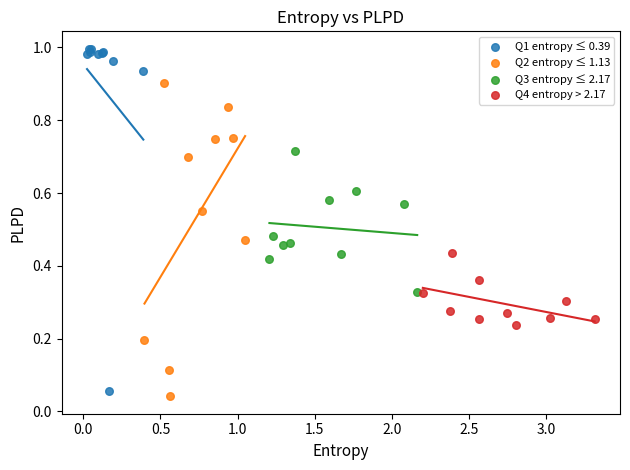

Which series contains the highest Y value?

Q1 entropy ≤ 0.39